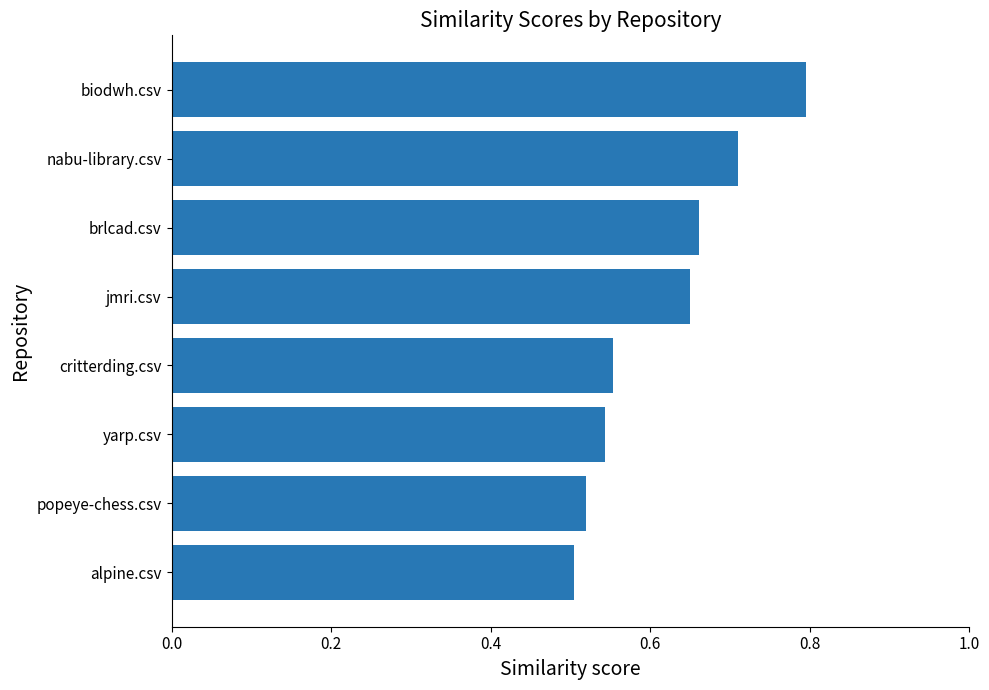

List the labels in order of value, largest first.

biodwh.csv, nabu-library.csv, brlcad.csv, jmri.csv, critterding.csv, yarp.csv, popeye-chess.csv, alpine.csv